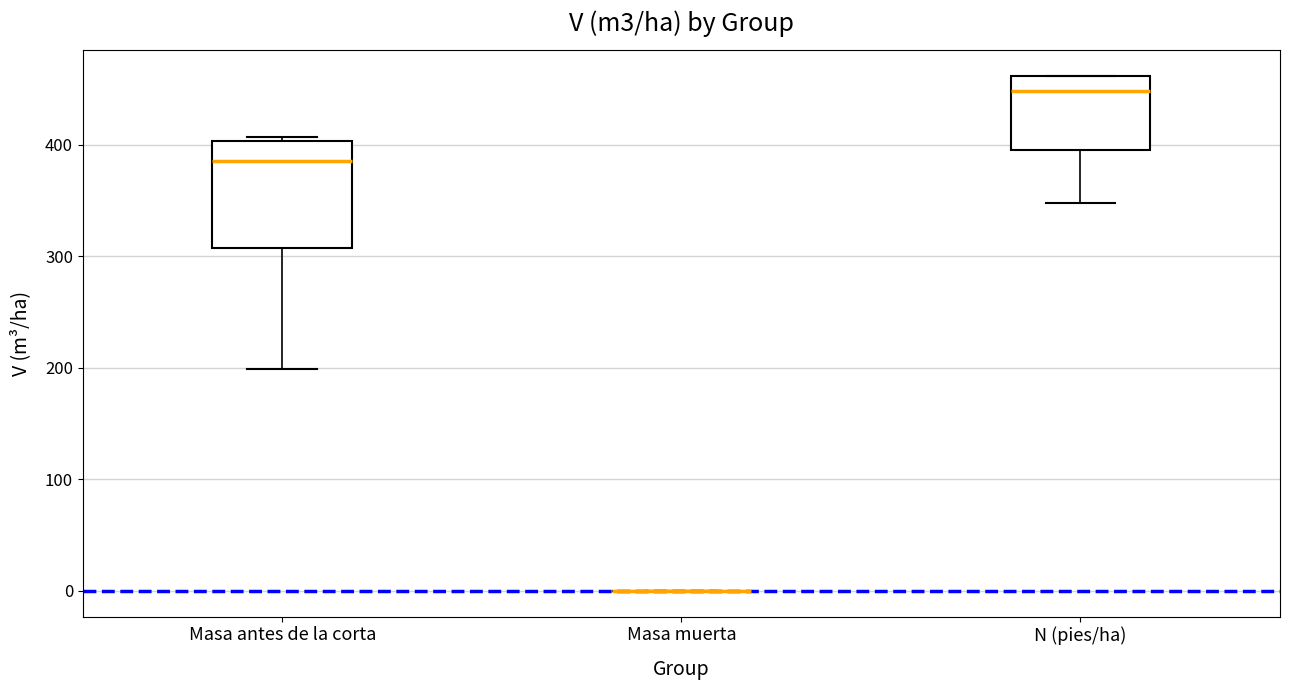

Reading left to right, read every box against the y-axis: the position of its median line, the range the box covers, and the ends of its whiskers. The values are not printed on the chart, so give them approximately, as read against the axis.

Masa antes de la corta: median 390, box 310 to 400, whiskers 200 to 410
Masa muerta: box collapsed to a line at 0, whiskers 0 to 0
N (pies/ha): median 450, box 400 to 460, whiskers 350 to 460